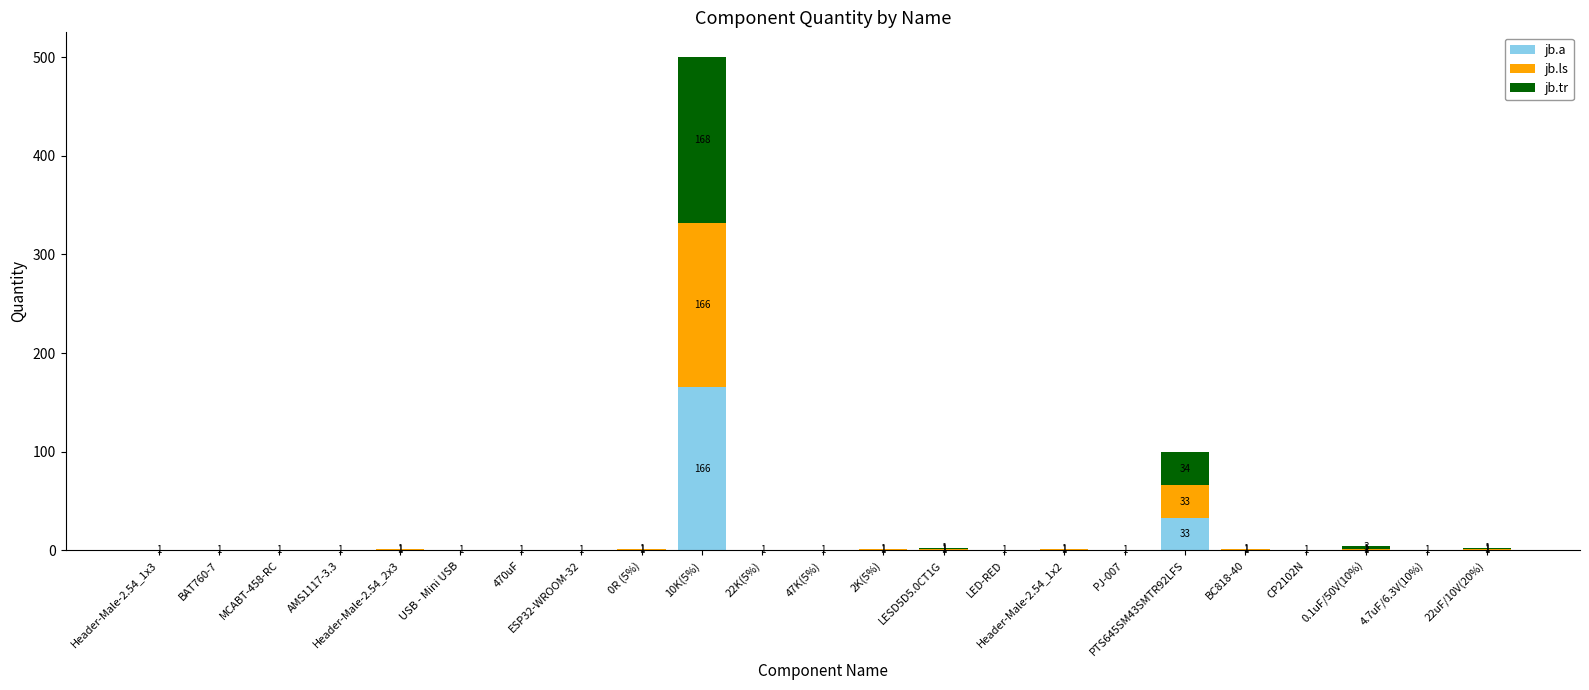

What is the maximum value for jb.a?

166